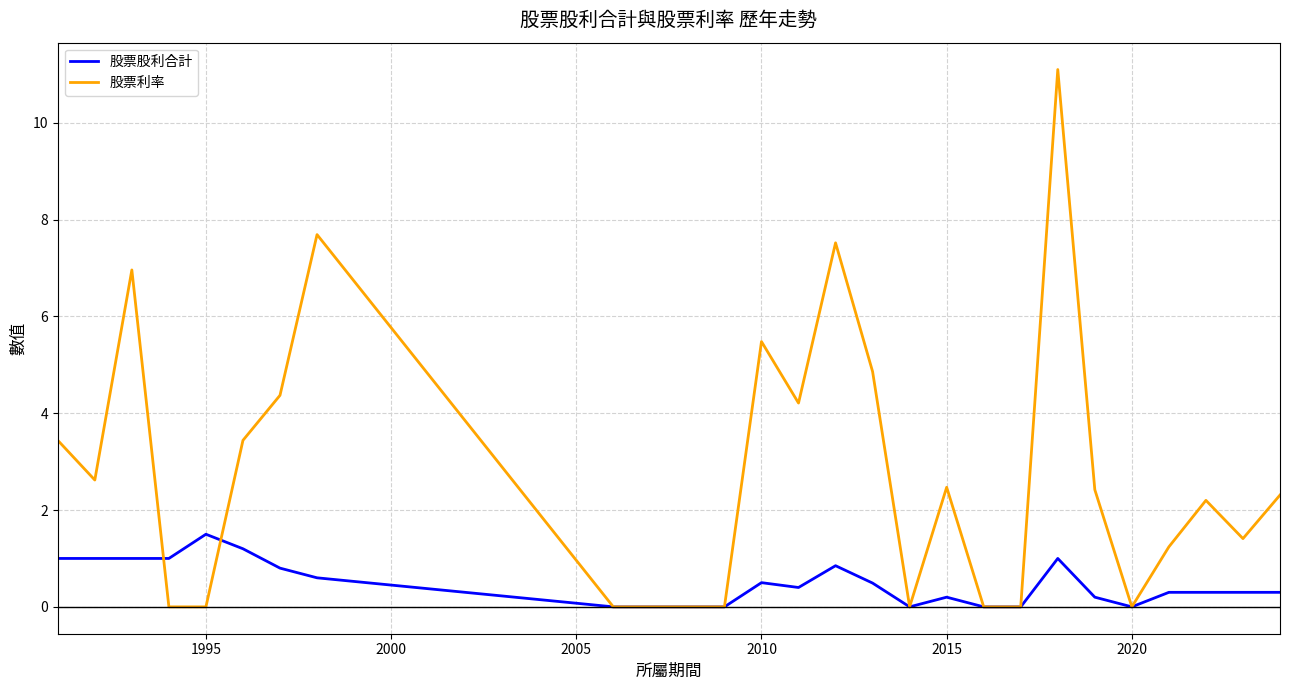

What is the maximum value shown in the chart?

11.1